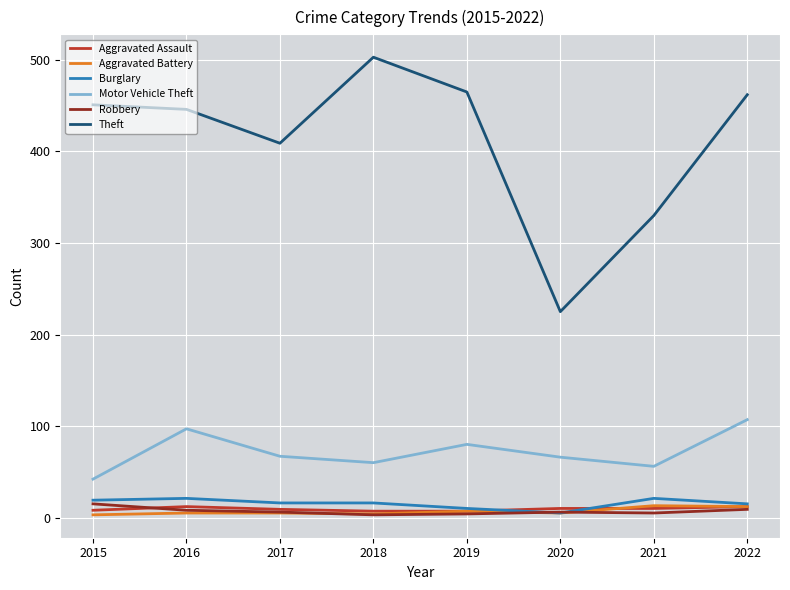

At how many categories does at least one series exceed 344?

6